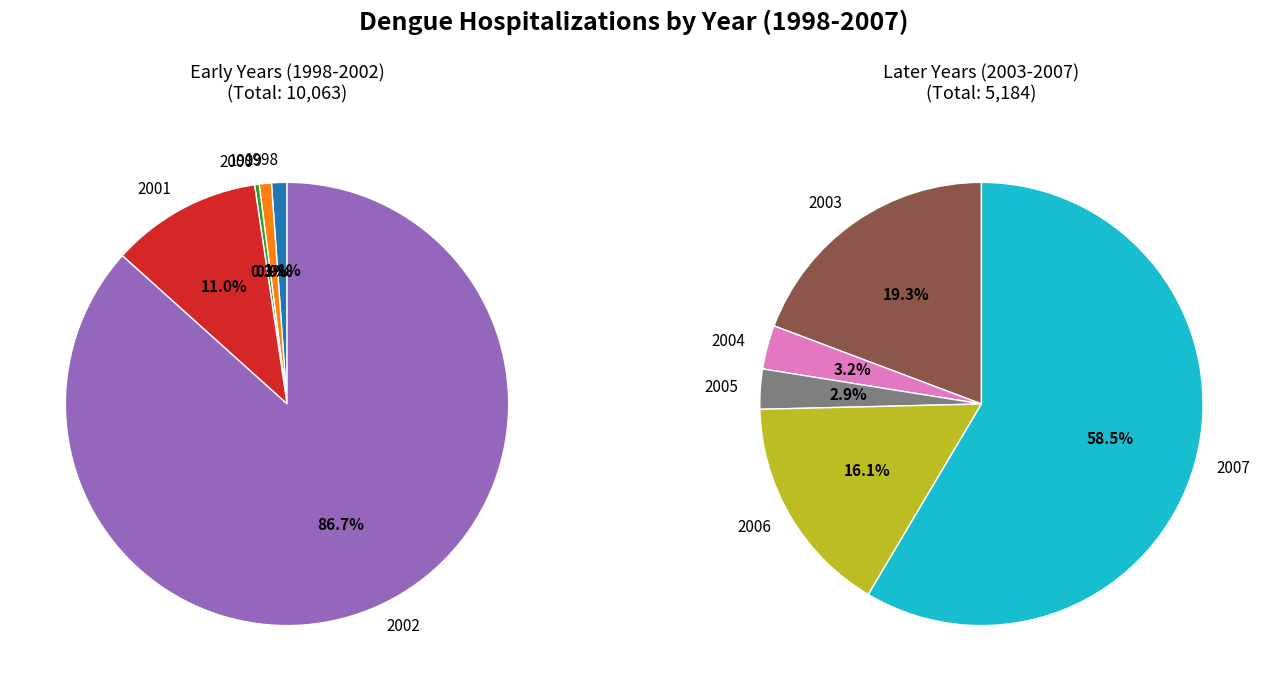

Is 2002 the majority of the pie?

Yes